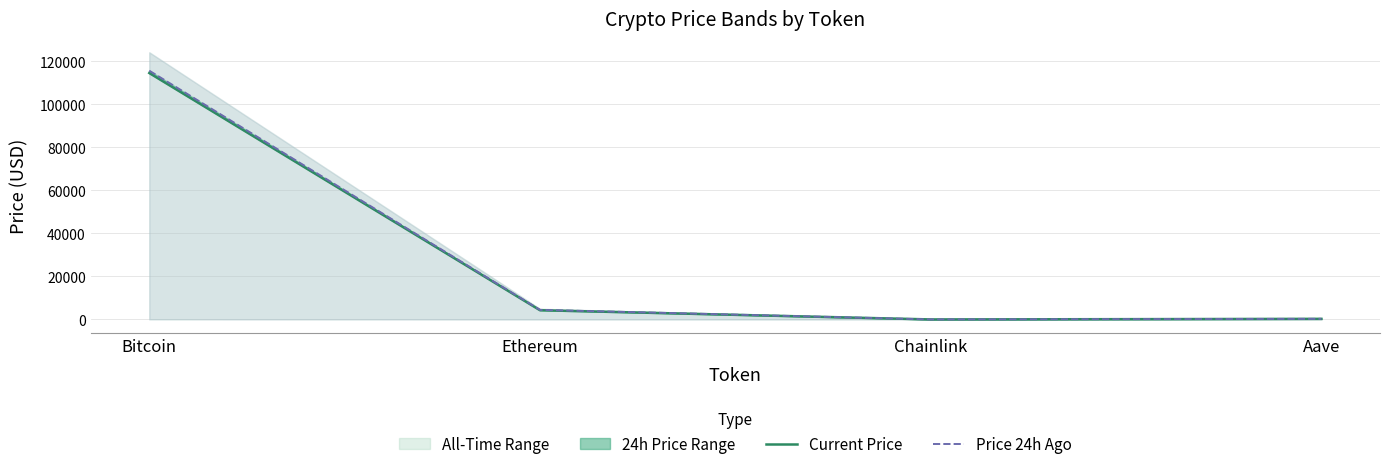

How many data points does each series have?

4